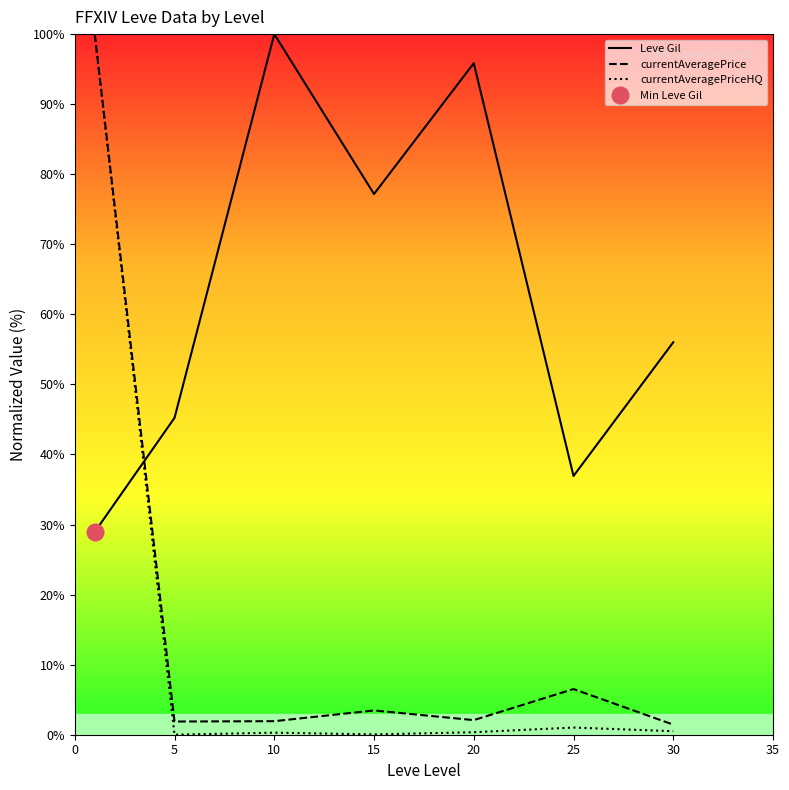

True or false: currentAveragePrice and currentAveragePriceHQ intersect in this chart.

False